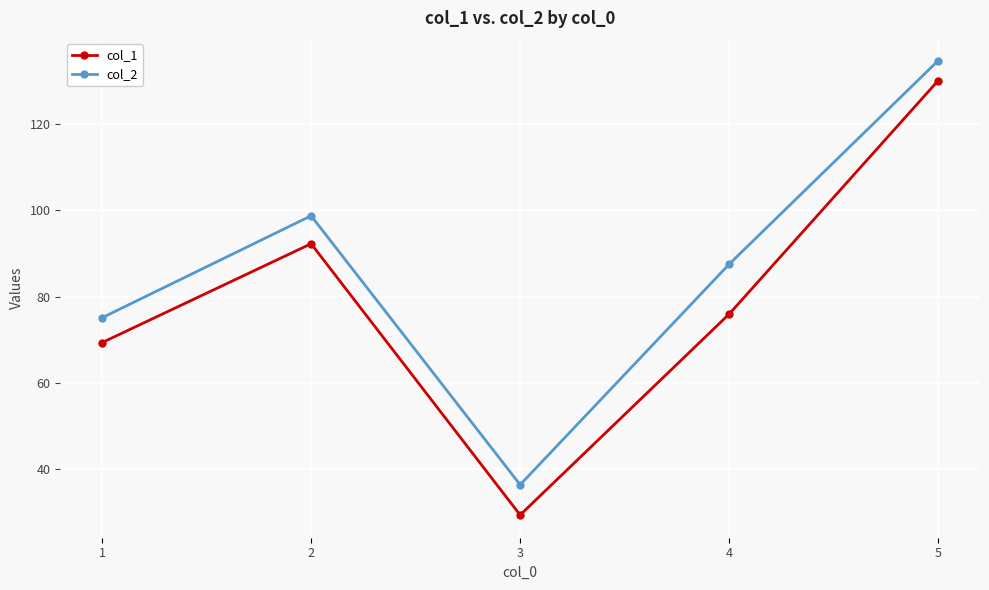

Read the col_1 value at 3.

29.5